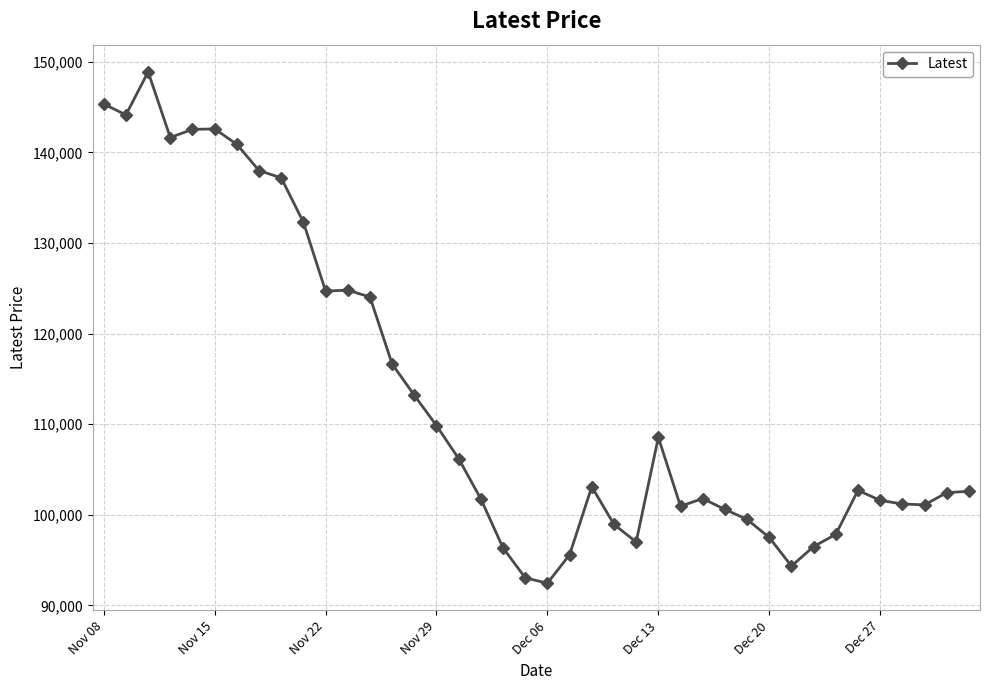

What is the difference between the second highest and second lowest values?

52300